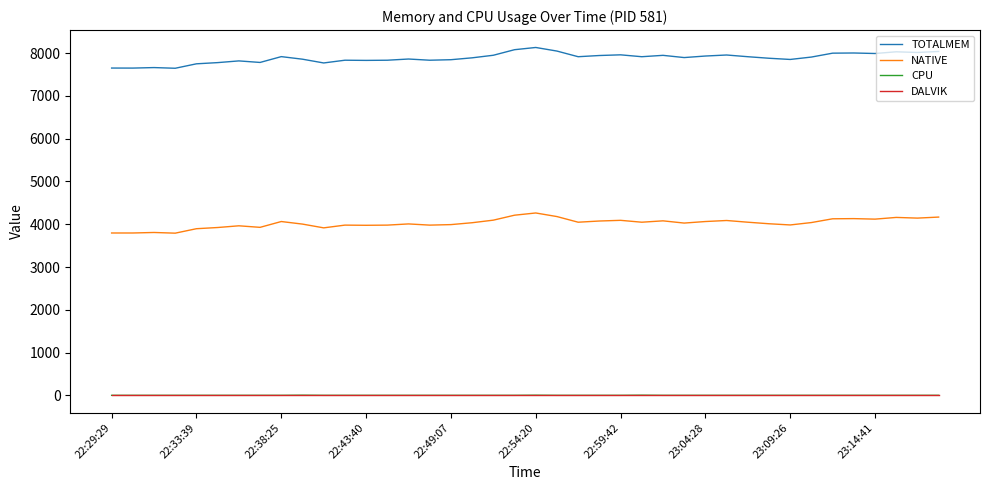

True or false: TOTALMEM and DALVIK intersect in this chart.

False